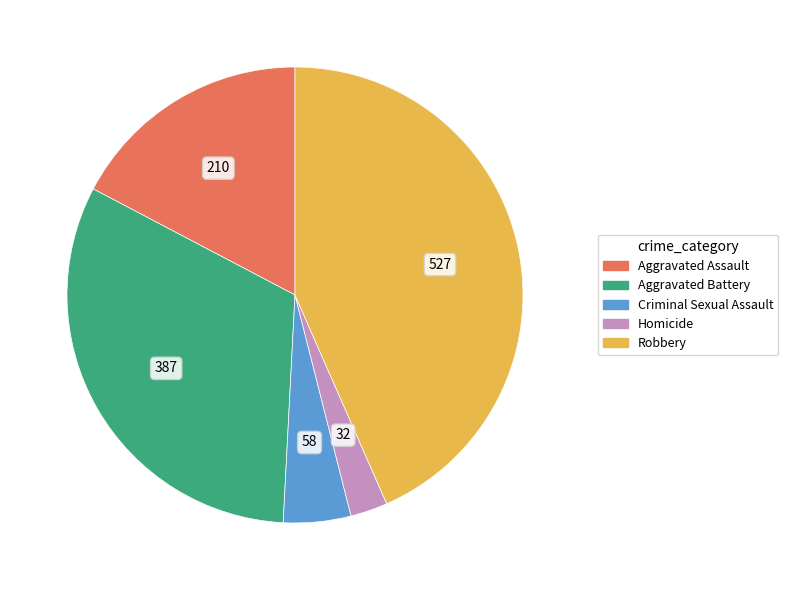

Is the sum of Aggravated Assault and Homicide greater than half?

No